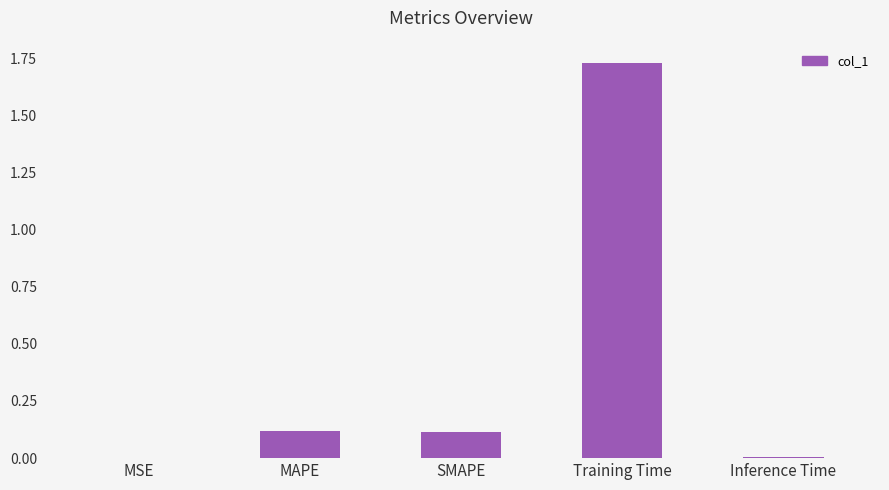

Between SMAPE and Training Time, which is larger?

Training Time